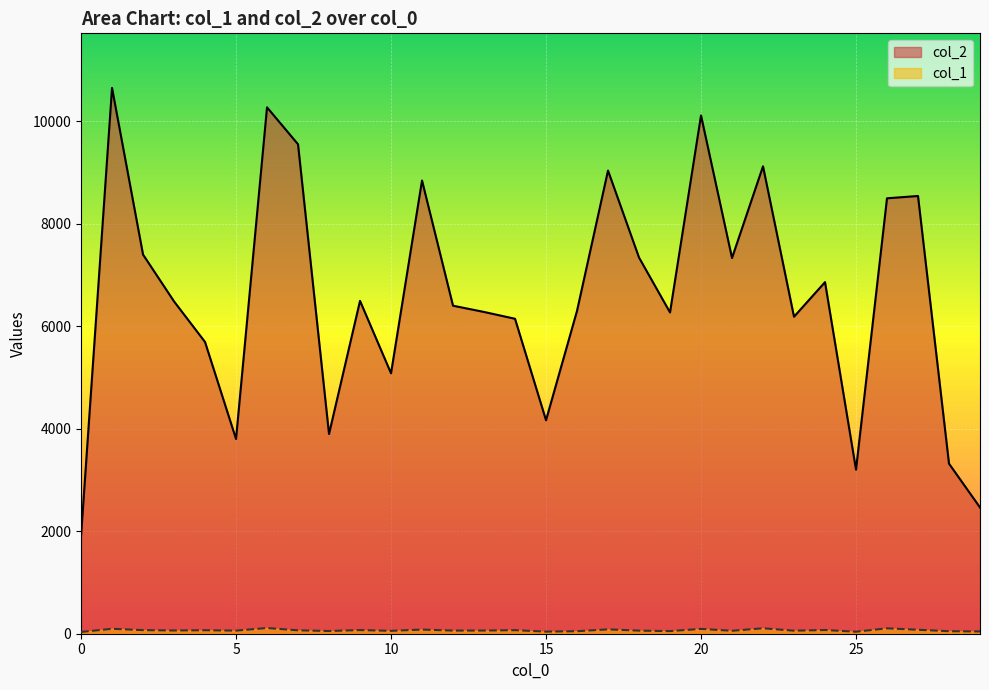

What is the difference between the col_2 values at 2 and 14?

1253